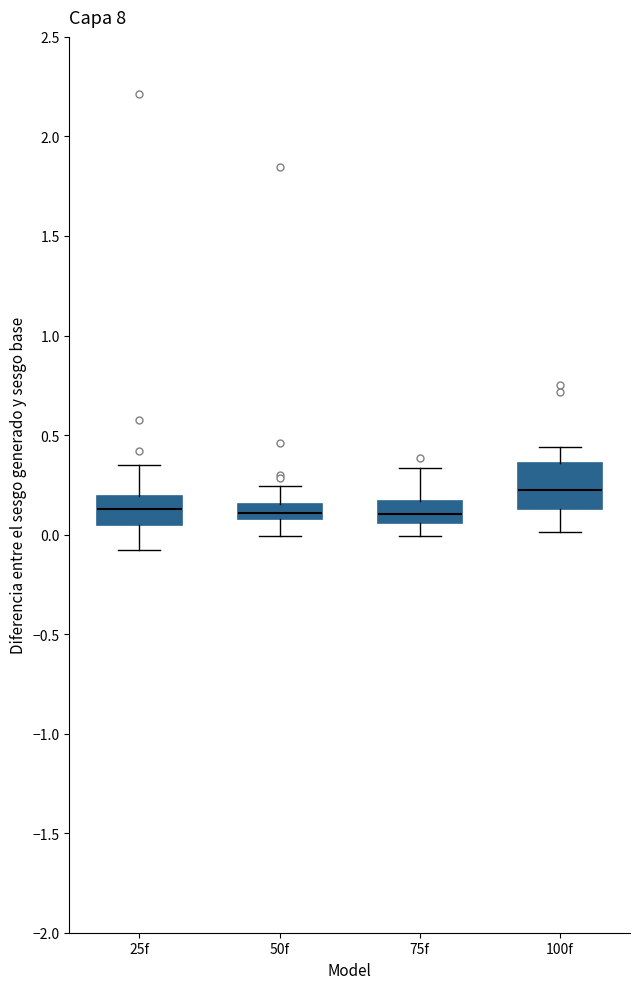

Which box is the tallest, from its lower edge to its upper edge?

100f